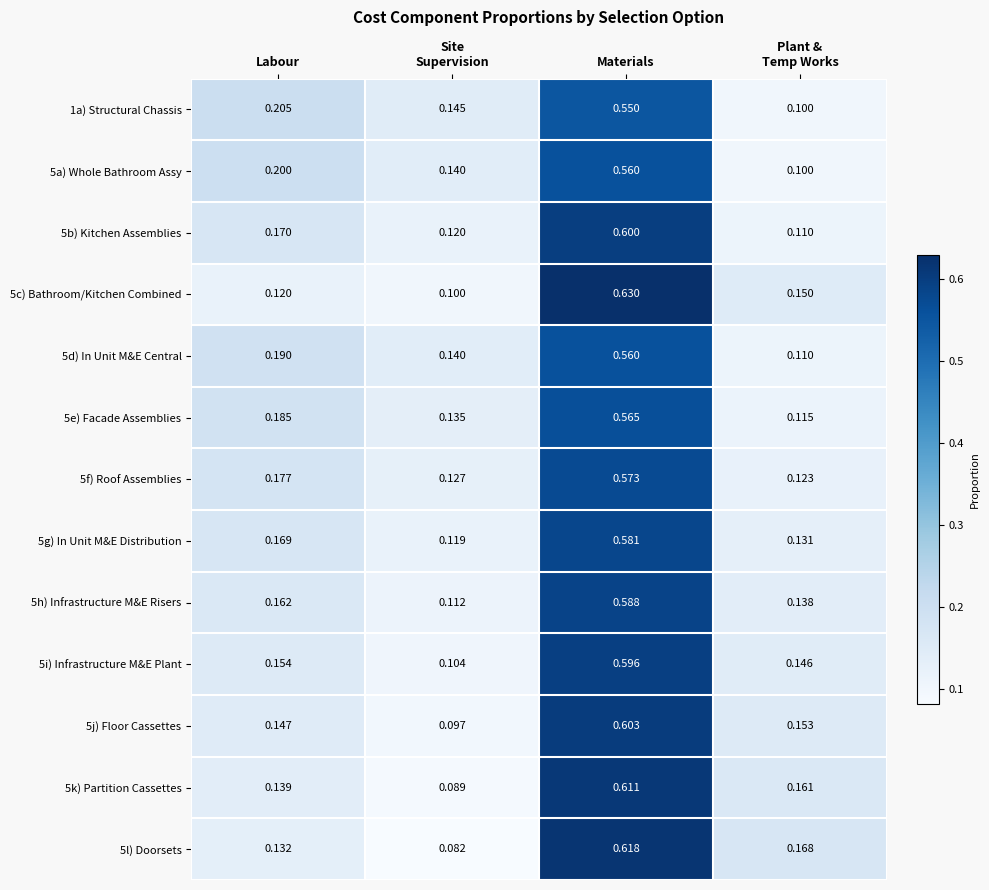

Count the number of data series in this chart.

13